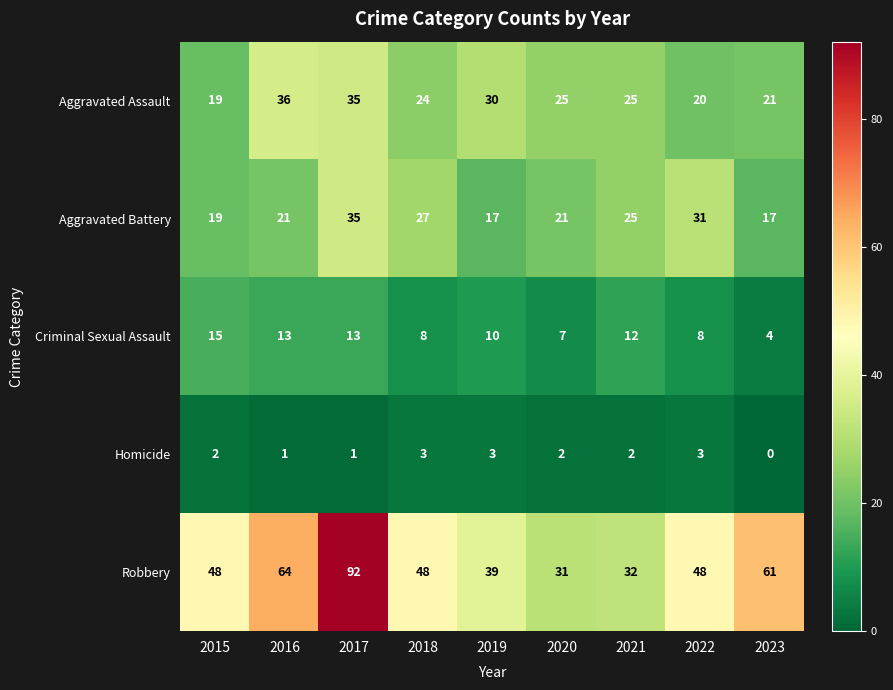

True or false: Criminal Sexual Assault has a value of 13 at 2017.

True